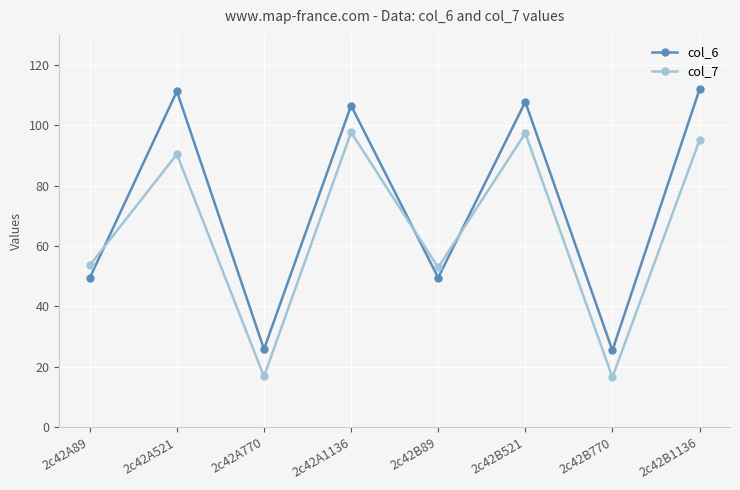

Rank the series by their maximum value, from lowest to highest.

col_7, col_6